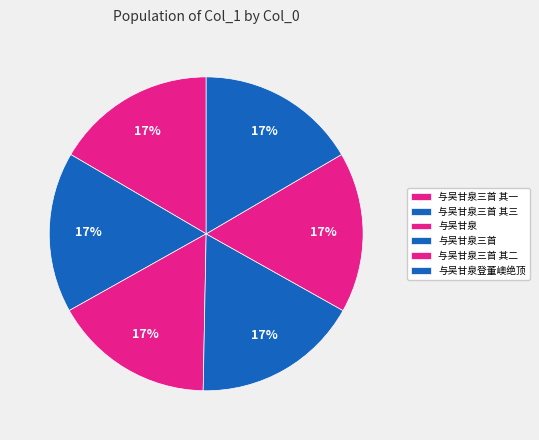

How many slices are in this pie chart?

6